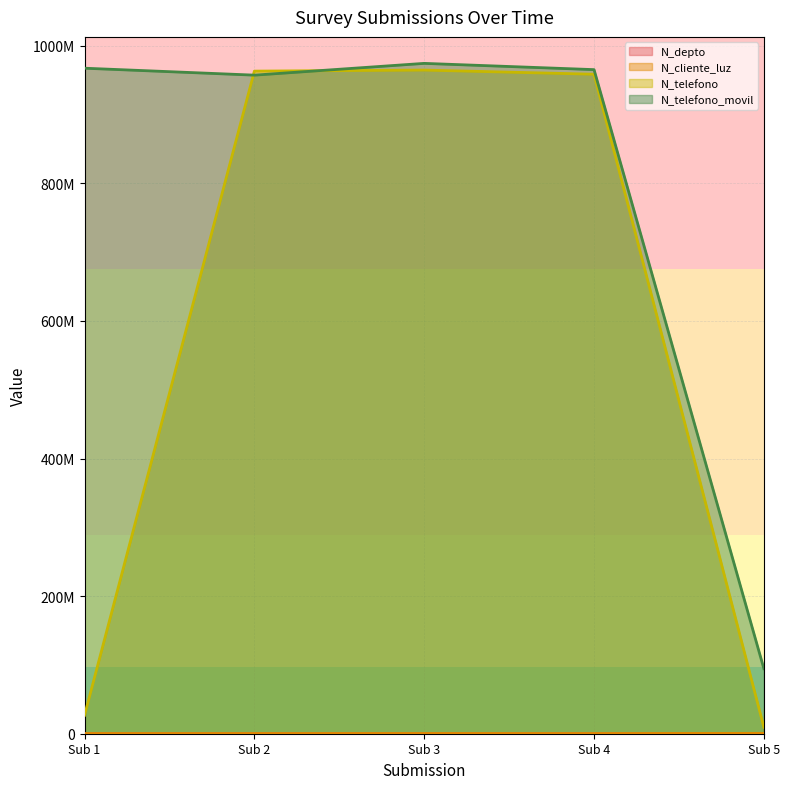

Reading left to right, what are all the values shown in this chart?

N_depto: 2608.0	1508.0	630.0	1523.0	2800.0
N_cliente_luz: 268734.0	258663.0	324732.0	258663.0	521566.0
N_telefono: 26782635.0	963258714.0	964782014.0	958714336.0	9456798.0
N_telefono_movil: 967500475.0	957412235.0	974523233.0	965423133.0	94564654.0